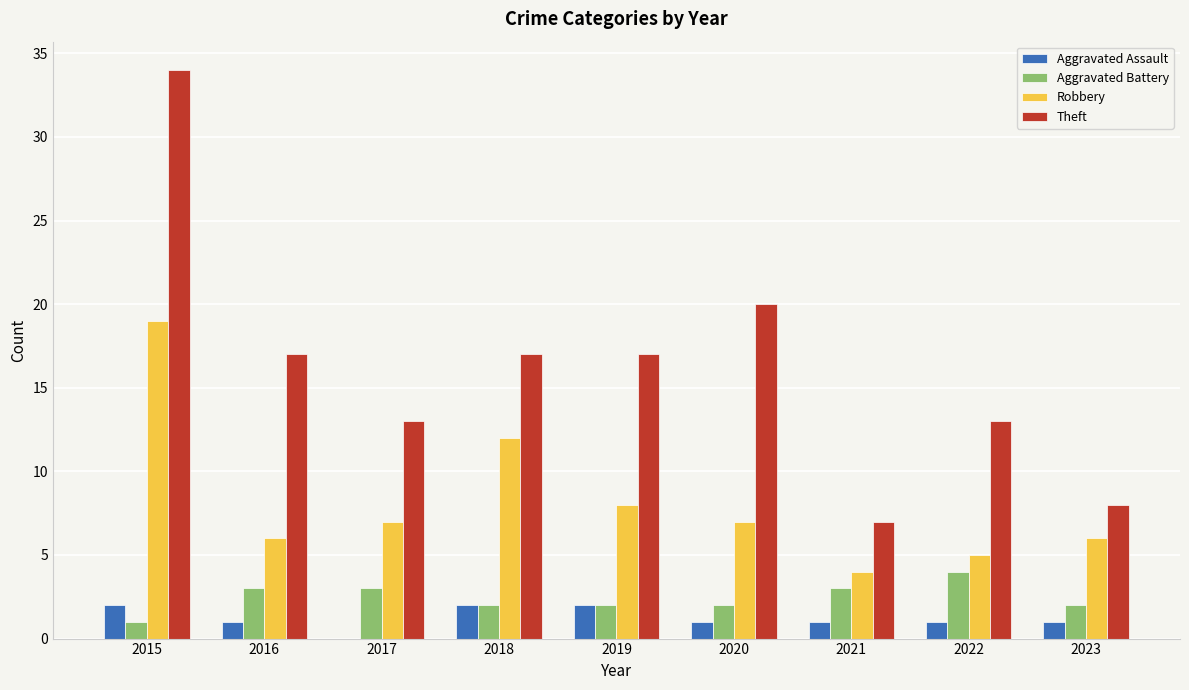

Which series has the largest total across all categories?

Theft